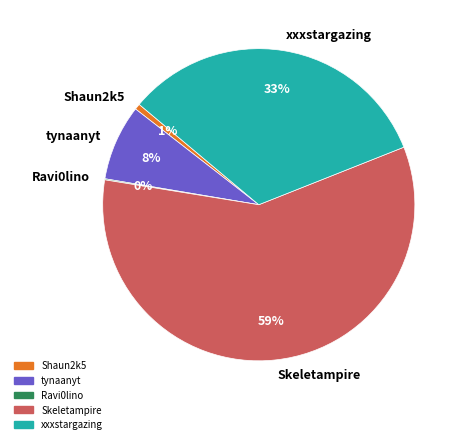

What percentage is the tynaanyt slice, to the nearest percent?

8%